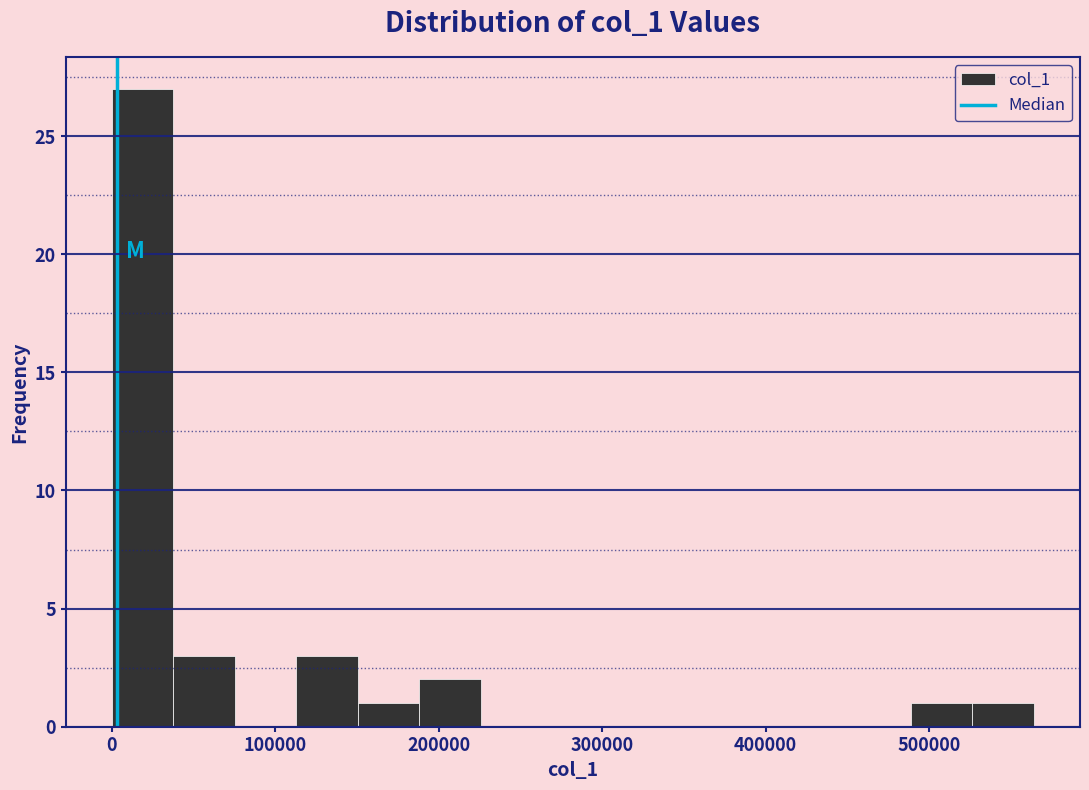

Around what value on the x-axis is the tallest bar? Give the approximate position of its centre, as read against the axis.

20000